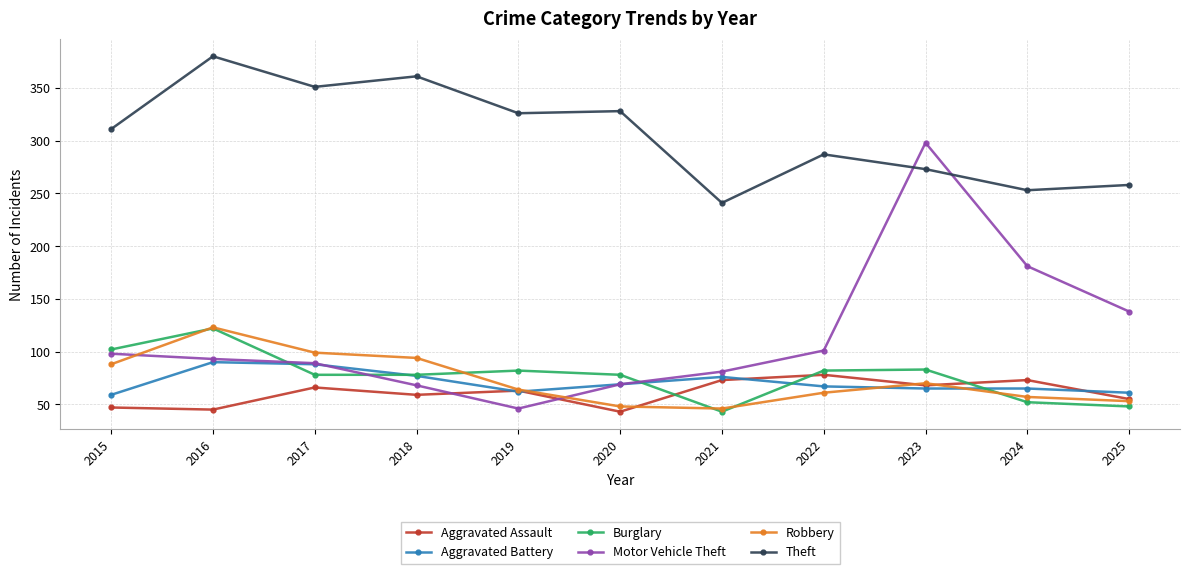

What is the value of the Theft point at the 9th from the left?

273